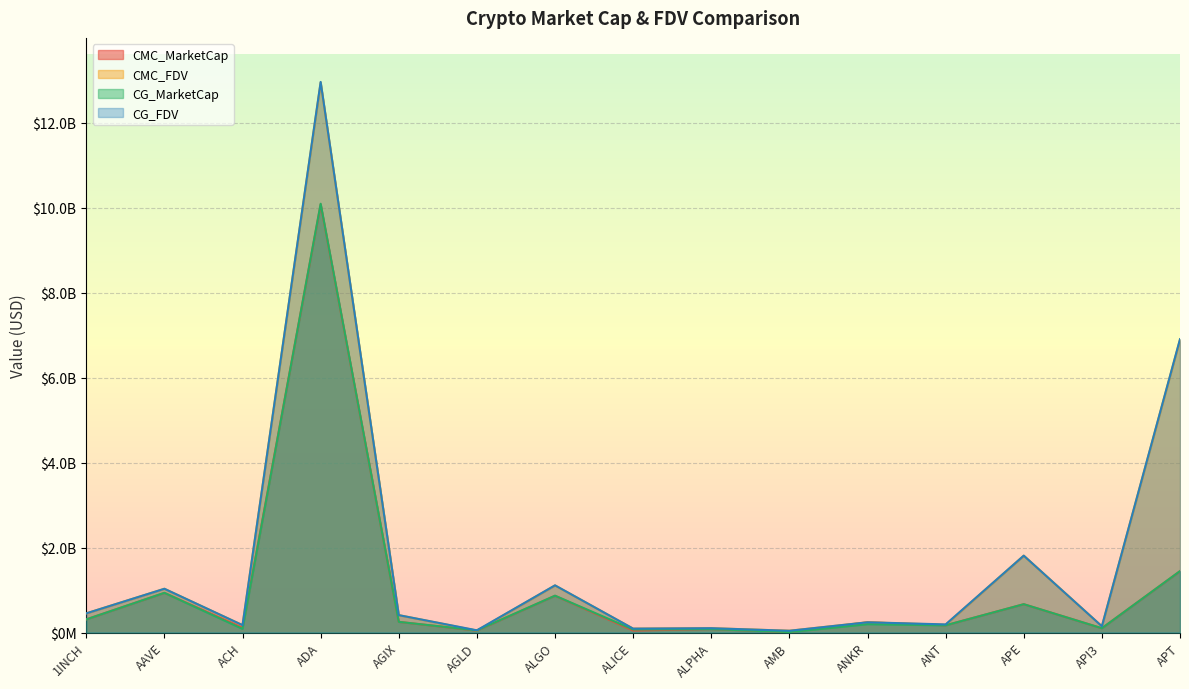

What is the label of the 9th point from the right?

ALGO